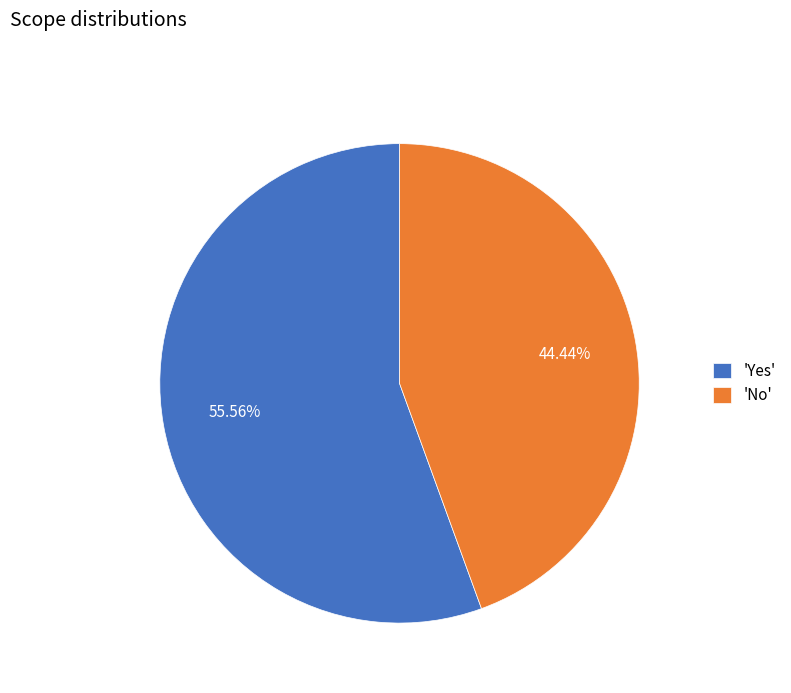

Is the sum of 'Yes' and 'No' greater than half?

Yes